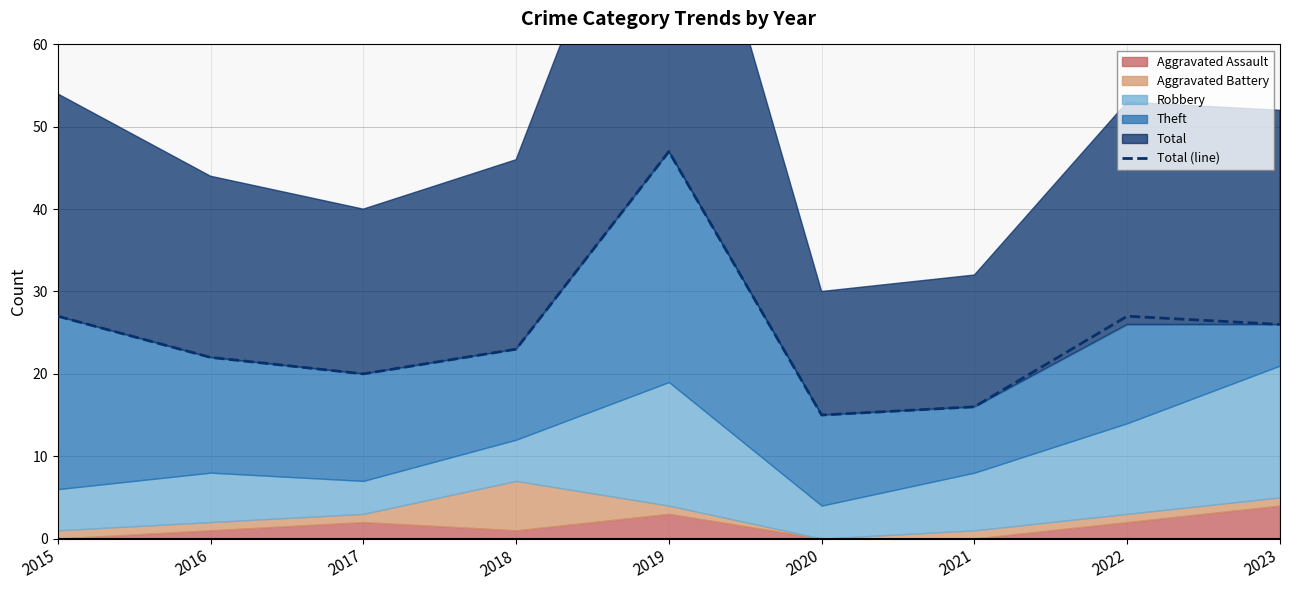

True or false: there are more than 2 points higher than both neighbors.

False